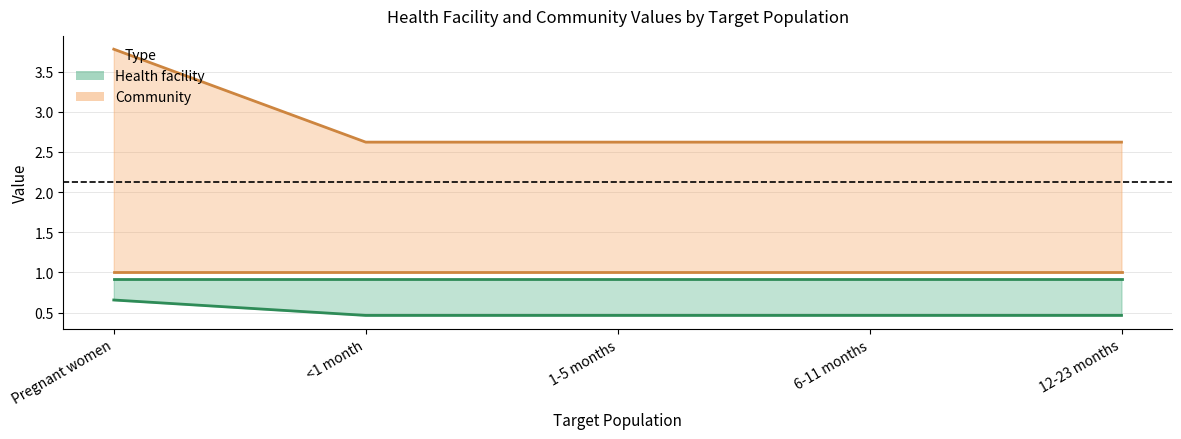

Reading right to left, list all the values displayed in this chart.

Health facility (Target): 12-23 months=0.5	6-11 months=0.5	1-5 months=0.5	<1 month=0.5	Pregnant women=0.7
Community (Unit cost): 12-23 months=2.6	6-11 months=2.6	1-5 months=2.6	<1 month=2.6	Pregnant women=3.8